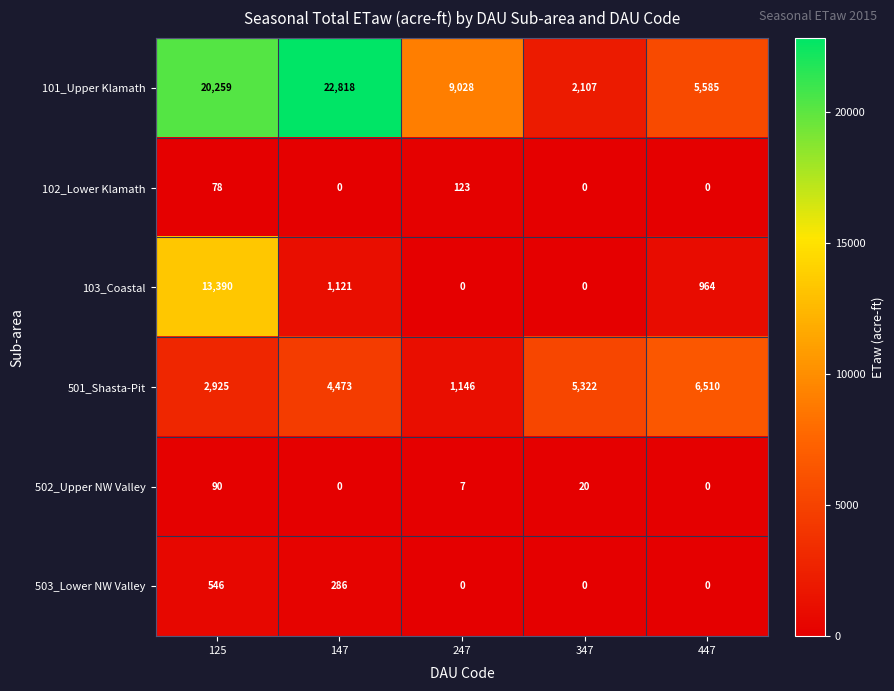

Which series changed the most between 247 and 347?

101_Upper Klamath